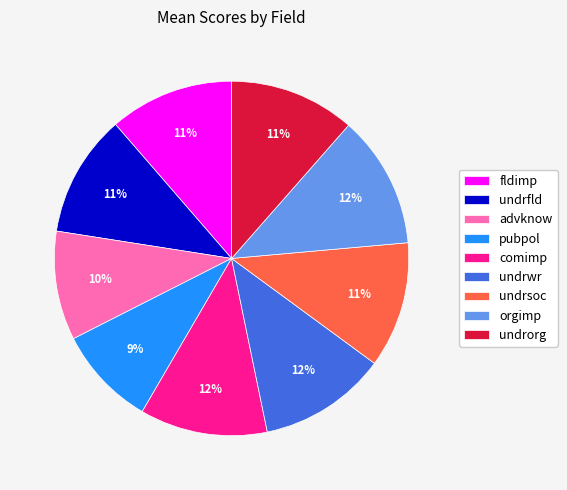

Count the number of slices in the pie.

9